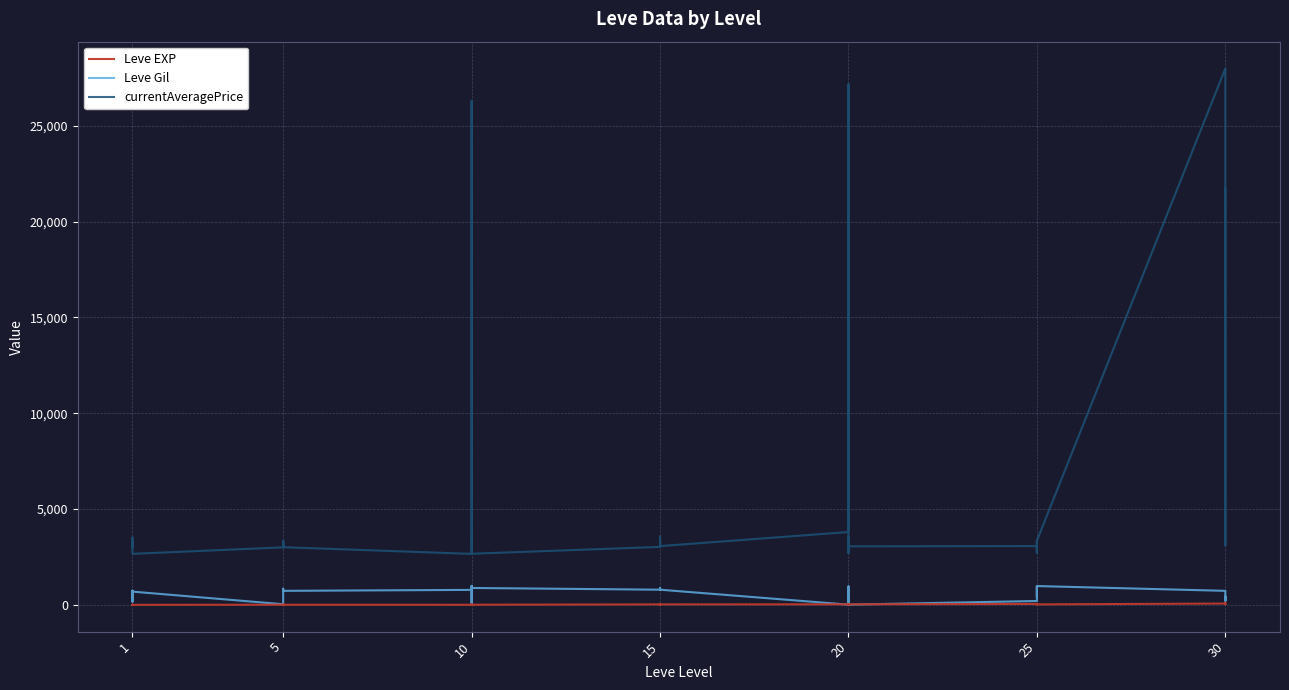

What is the highest value of the Leve EXP series?

99